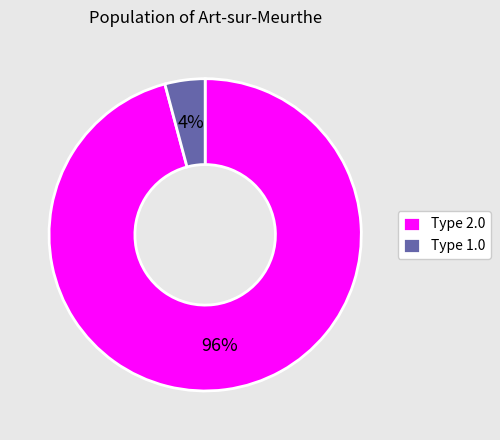

Count the number of slices in the pie.

2